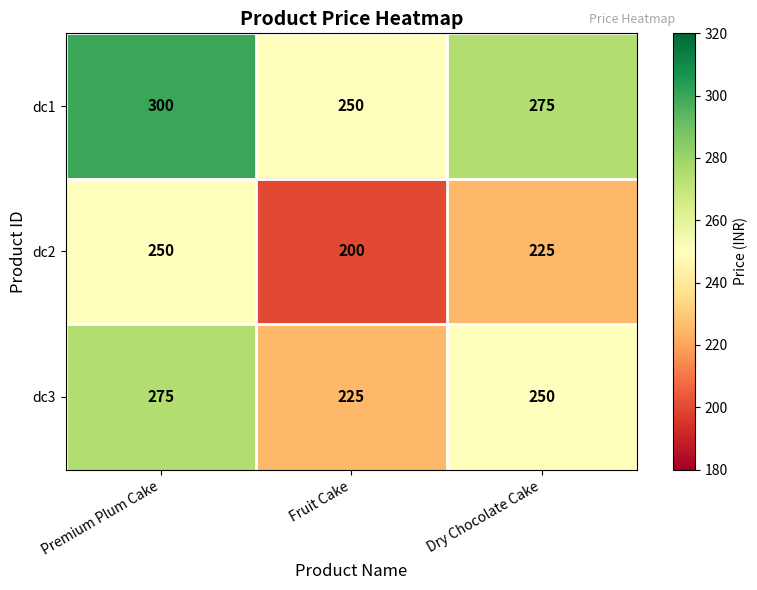

Which category has the highest value across all series?

Premium Plum Cake